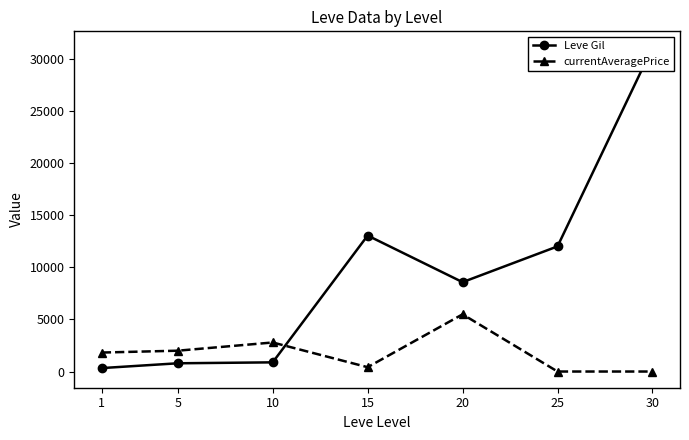

Between which two adjacent categories do Leve Gil and currentAveragePrice first intersect?

10 and 15